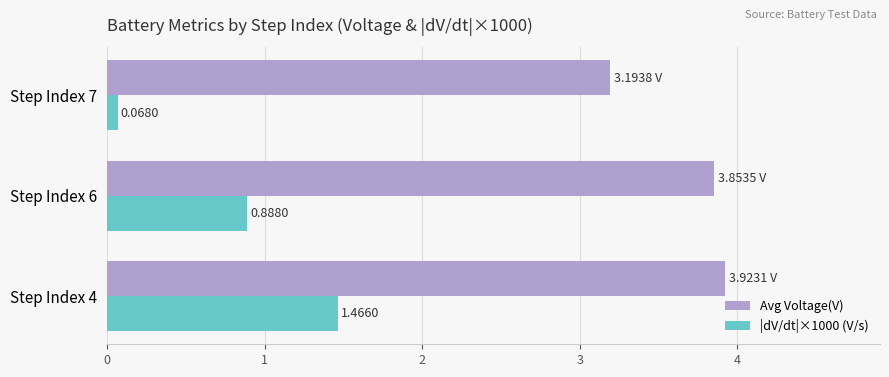

What is the difference between the |dV/dt|×1000 (V/s) values at Step Index 7 and Step Index 4?

1.4